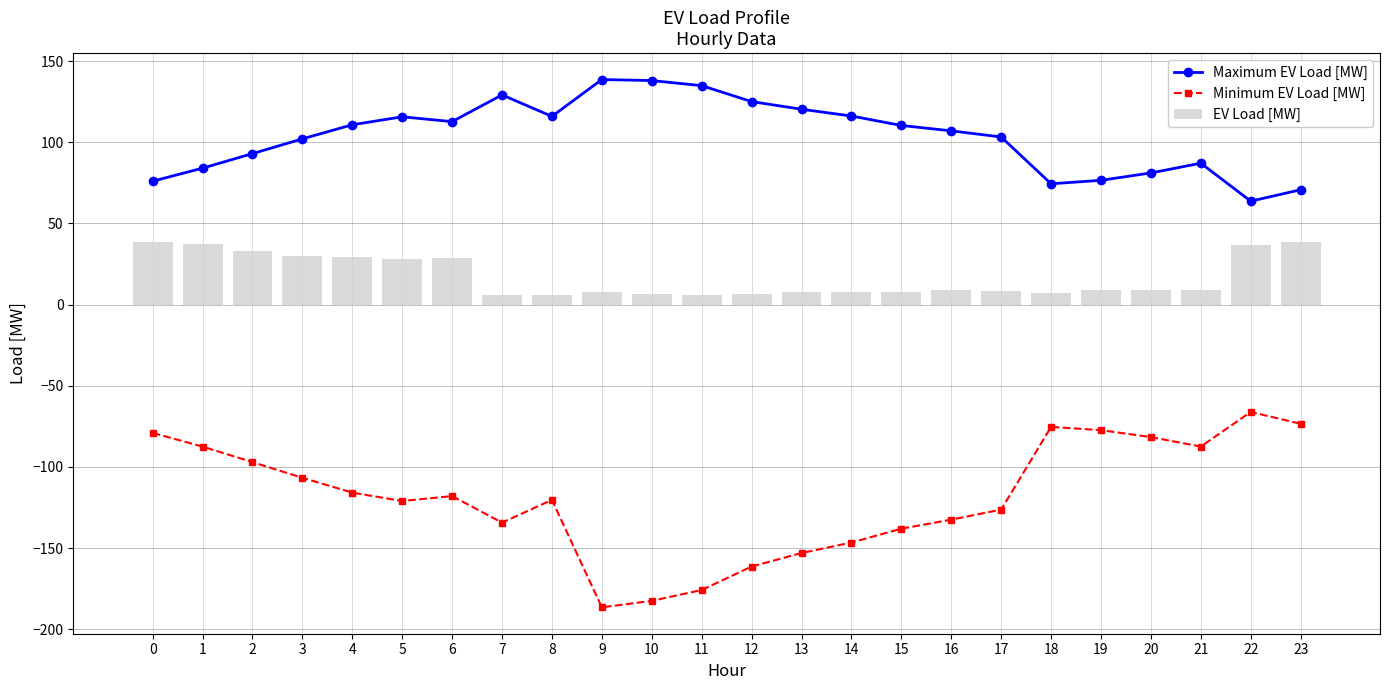

What is the total value across all series at 14?

-22.8